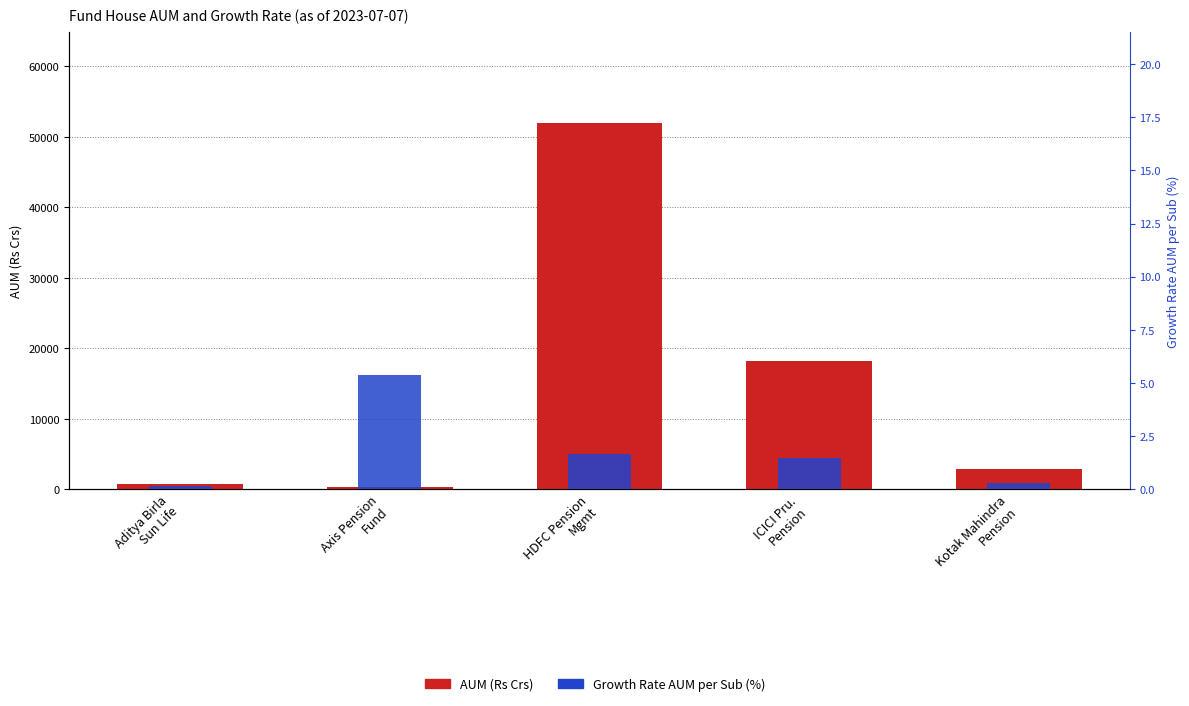

How many groups of bars are there?

5